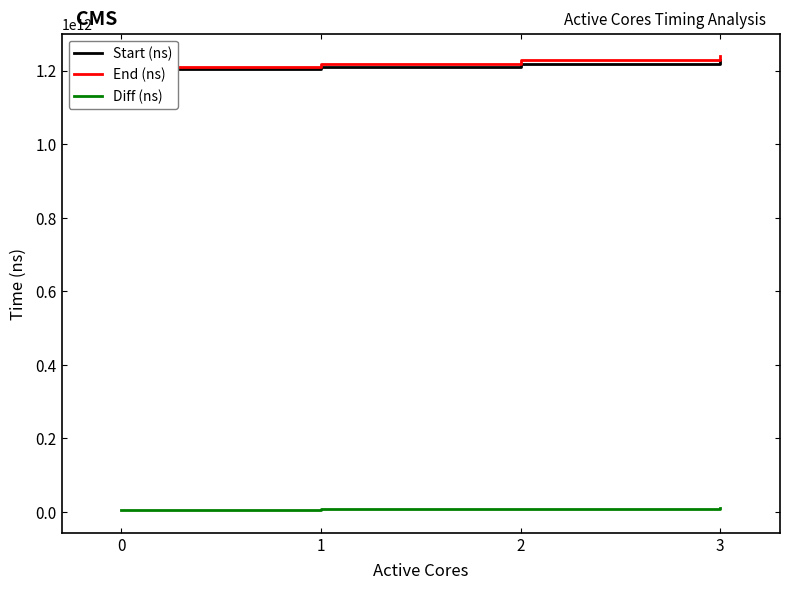

What is the maximum value shown in the chart?

1238831477776